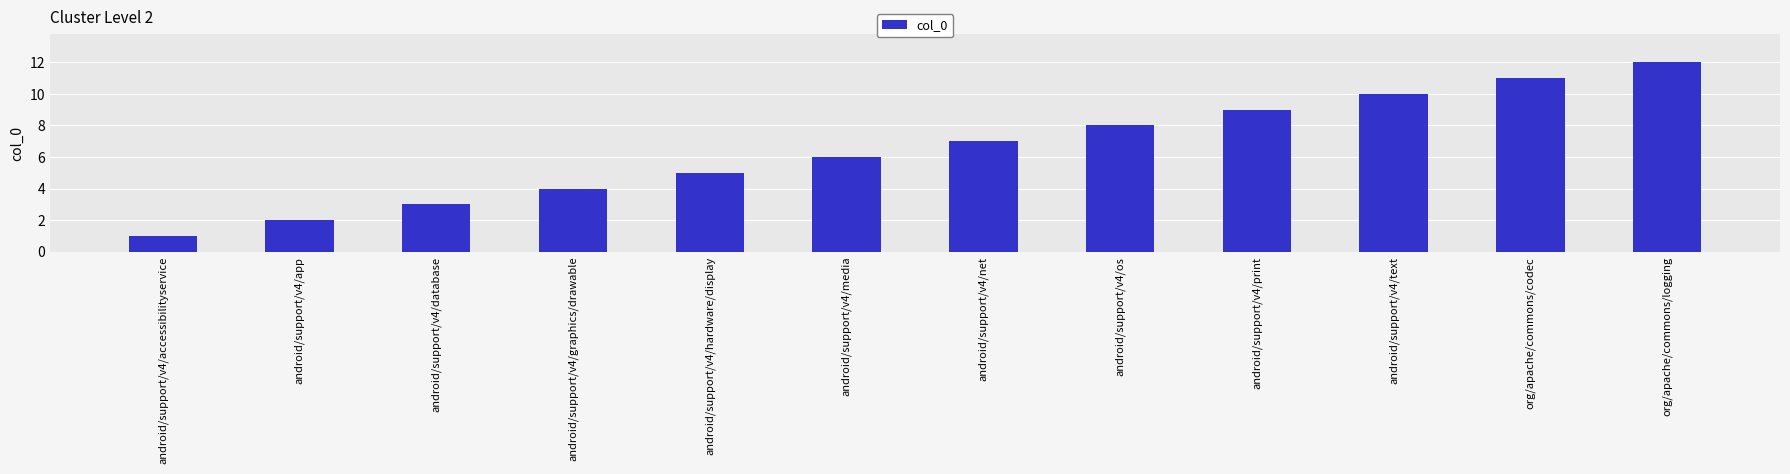

Are the bars grouped side by side (vs. stacked)?

No